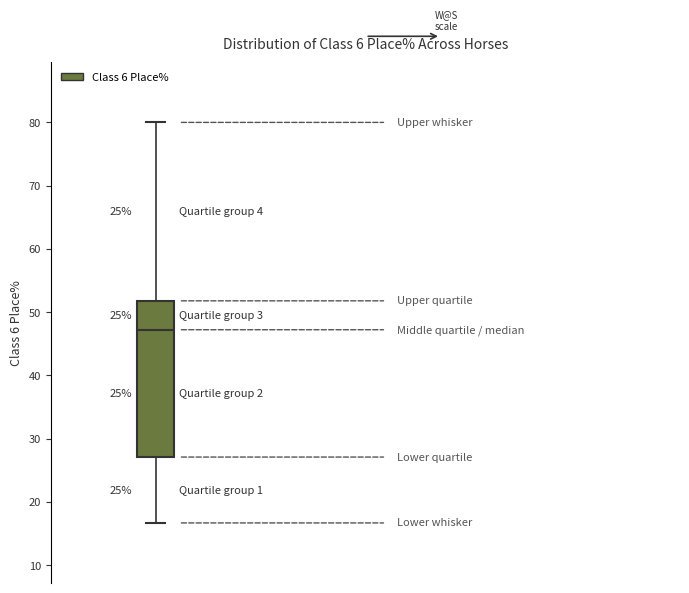

Where does the median line of the box sit on the y-axis? The values are not printed on the chart, so give them approximately, as read against the axis.

47